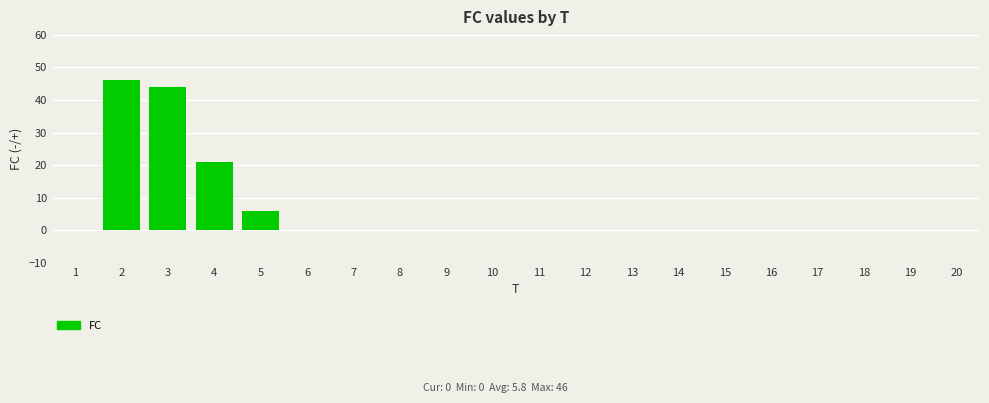

What is the maximum value shown in the chart?

46